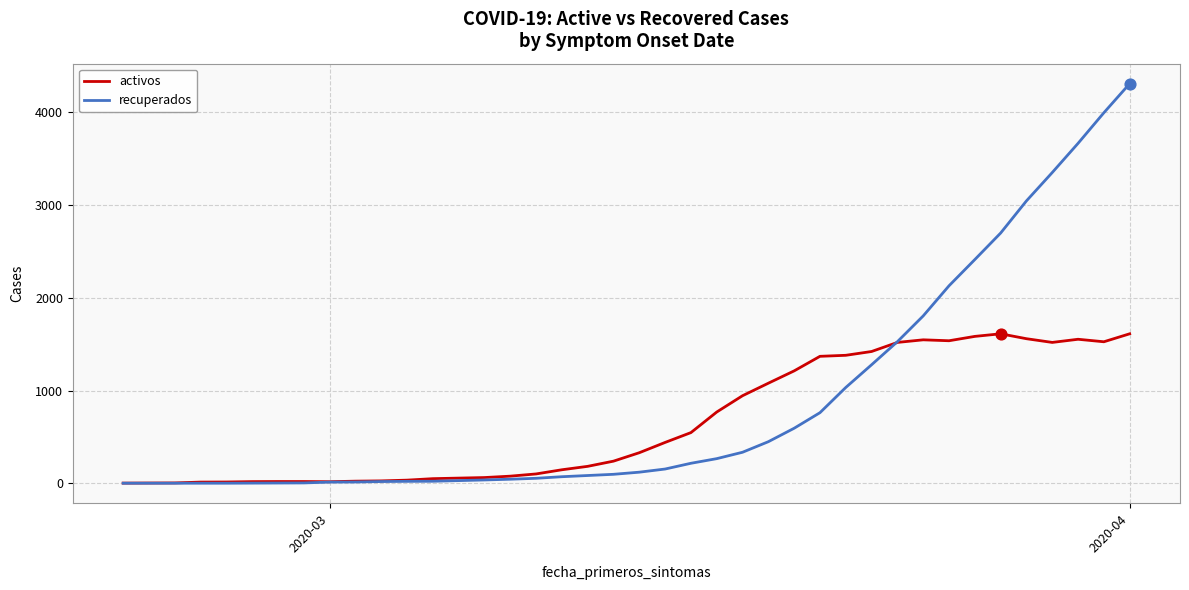

Which series has the largest range (max minus min)?

recuperados